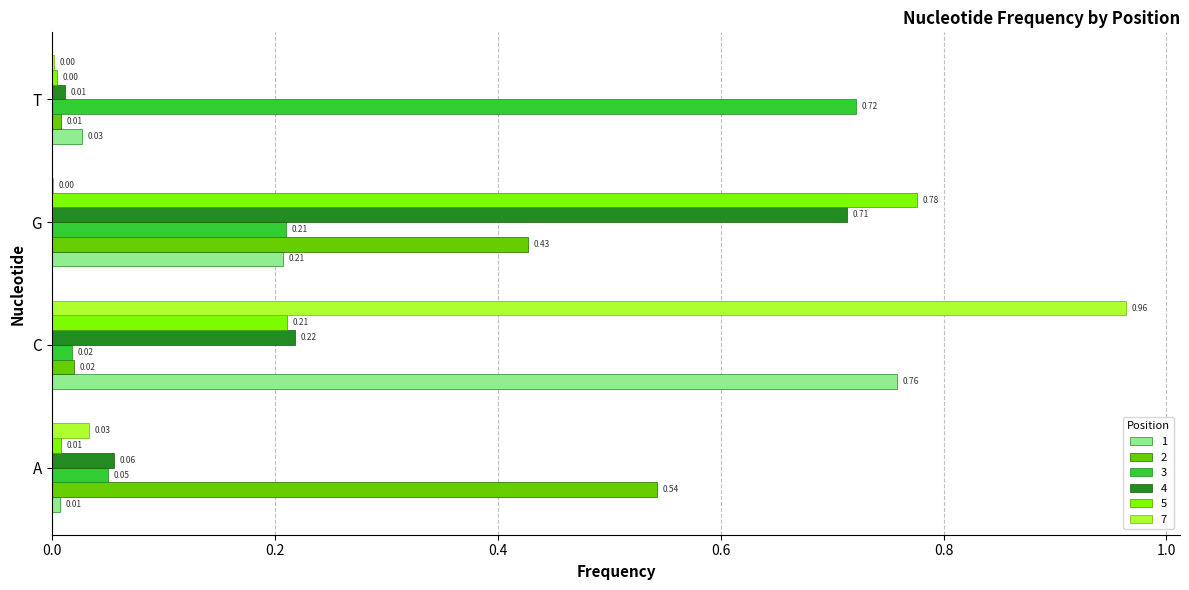

What are all the series names shown in the legend?

1, 2, 3, 4, 5, 7